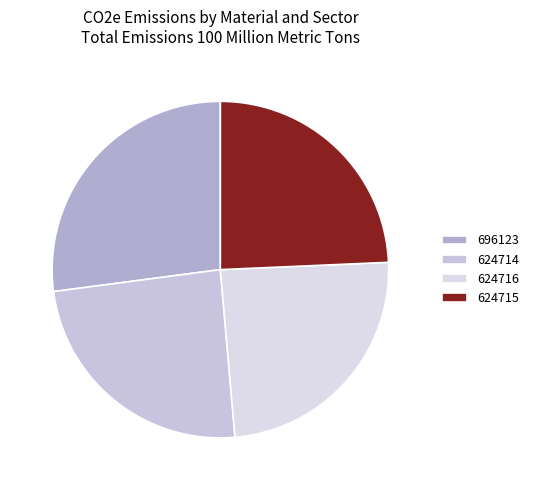

Count the number of slices in the pie.

4